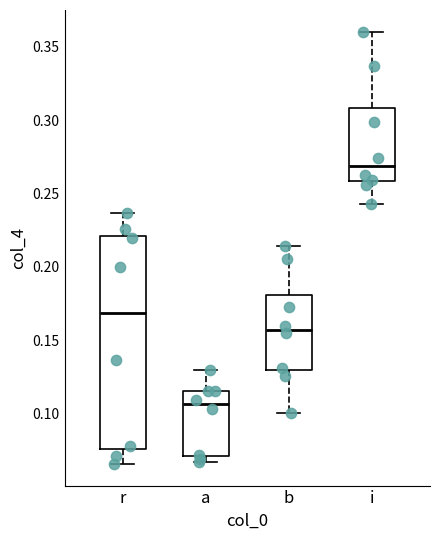

Which box is the tallest, from its lower edge to its upper edge?

r